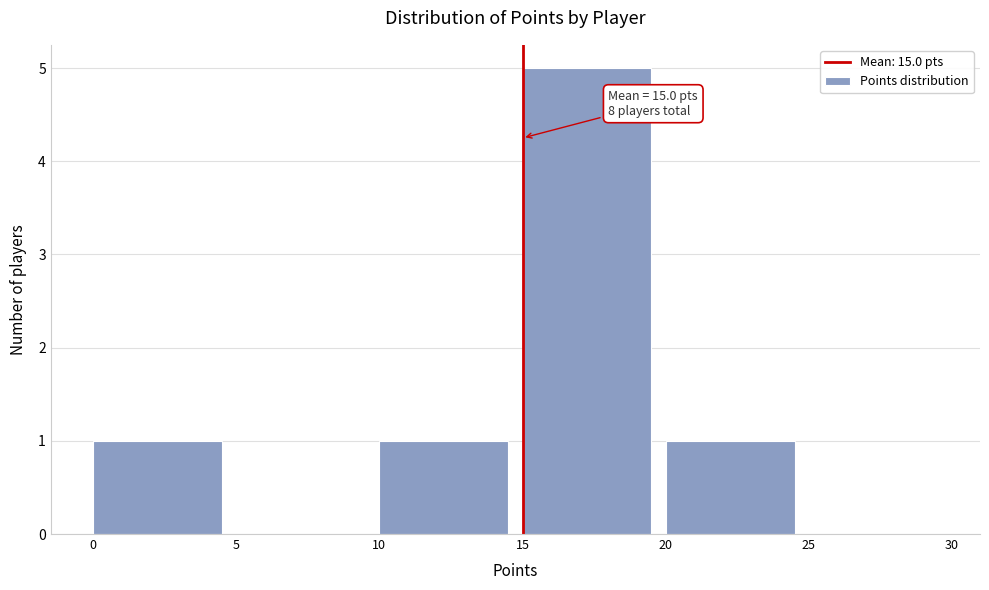

Which range on the x-axis has the tallest bar?

15 to 20